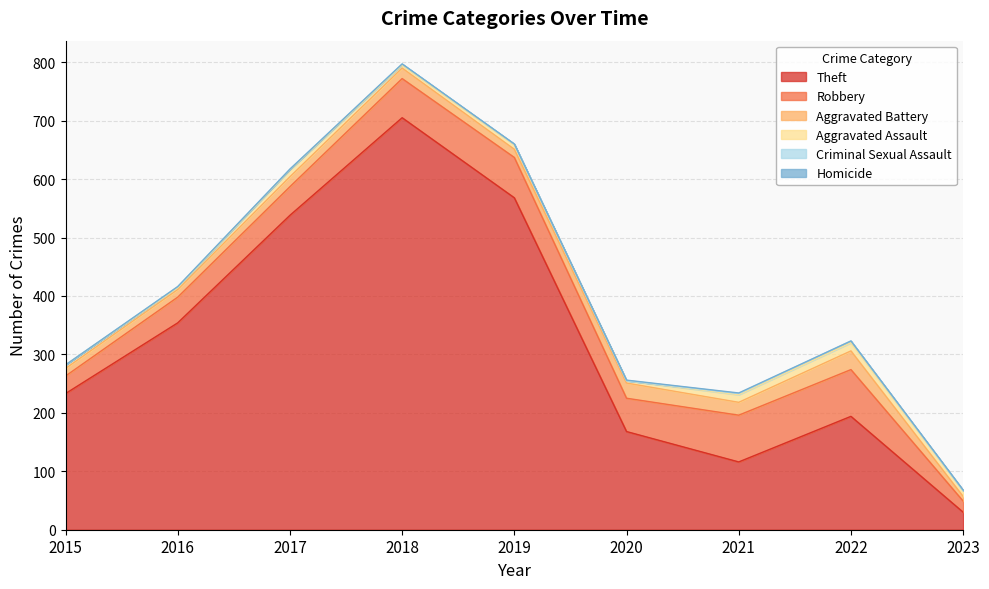

Does the chart have visible grid lines?

Yes